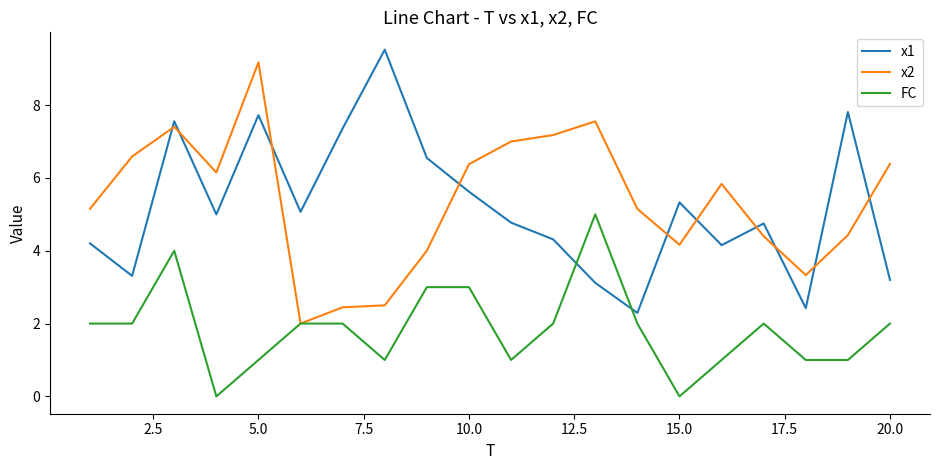

What is the maximum value shown in the chart?

9.5